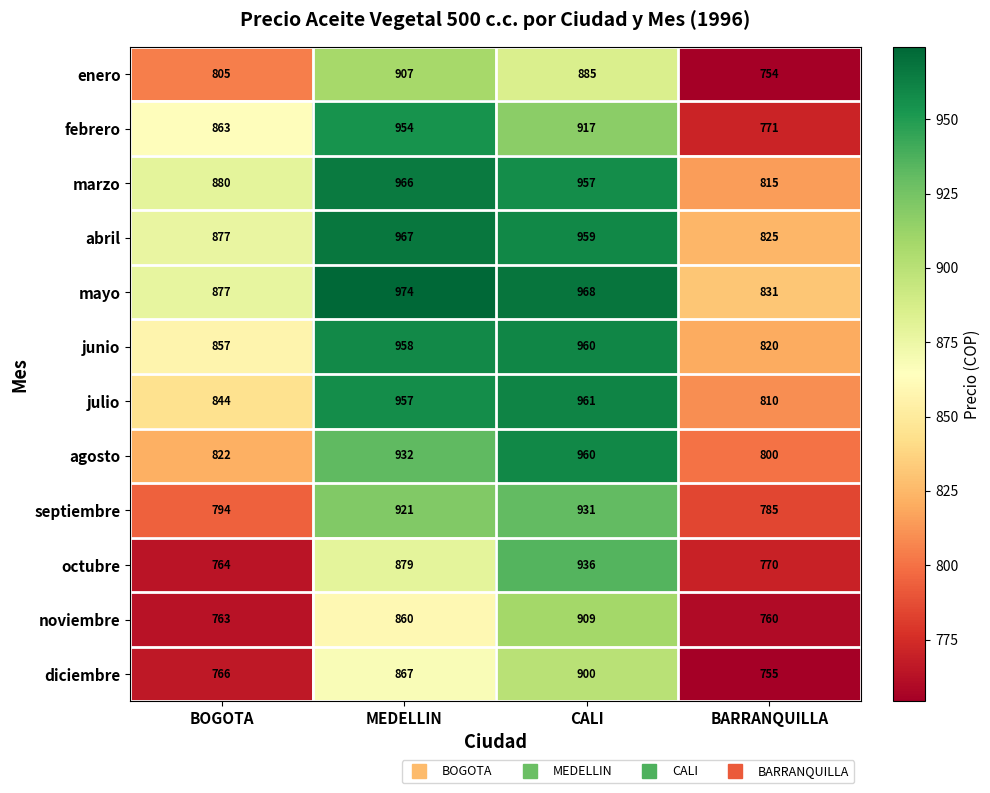

How many values in the diciembre series are below 867?

2